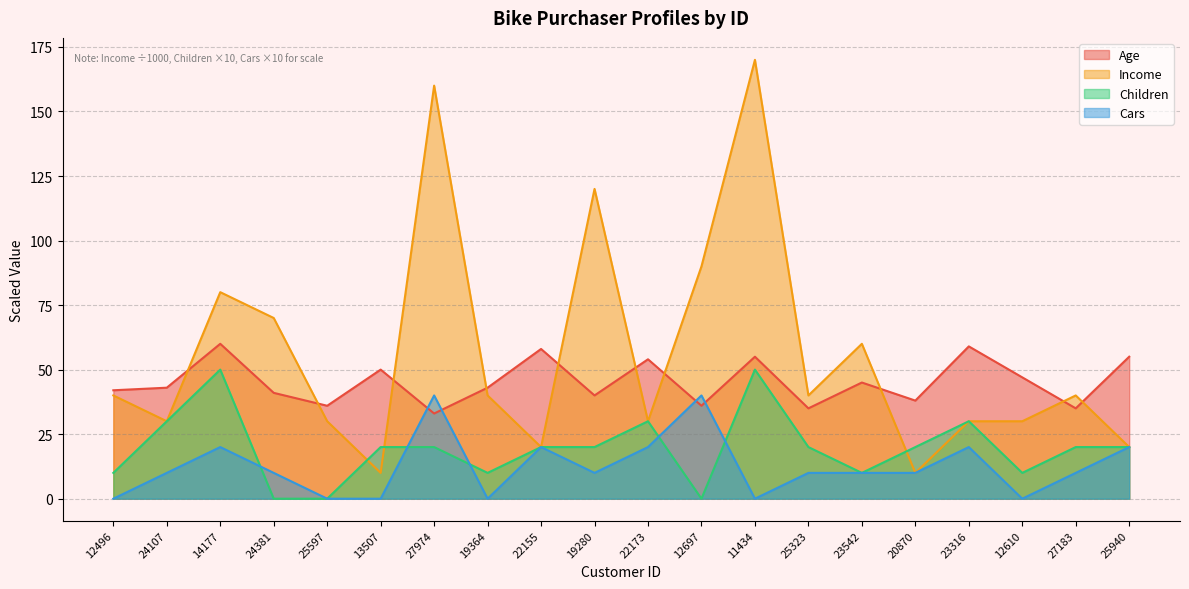

What is the average value of the Income series?

56